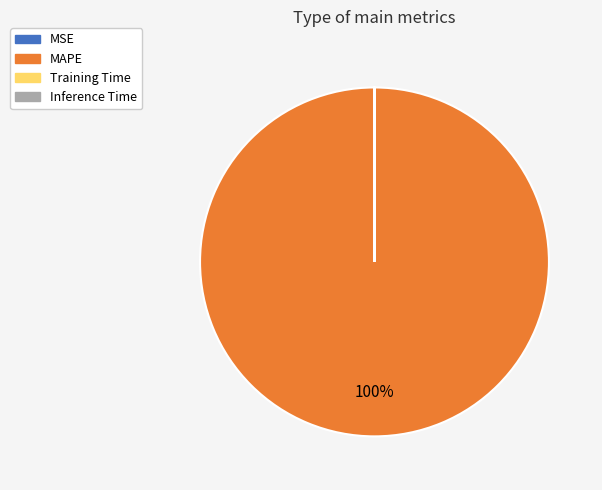

Which category has the biggest portion of the pie?

MAPE